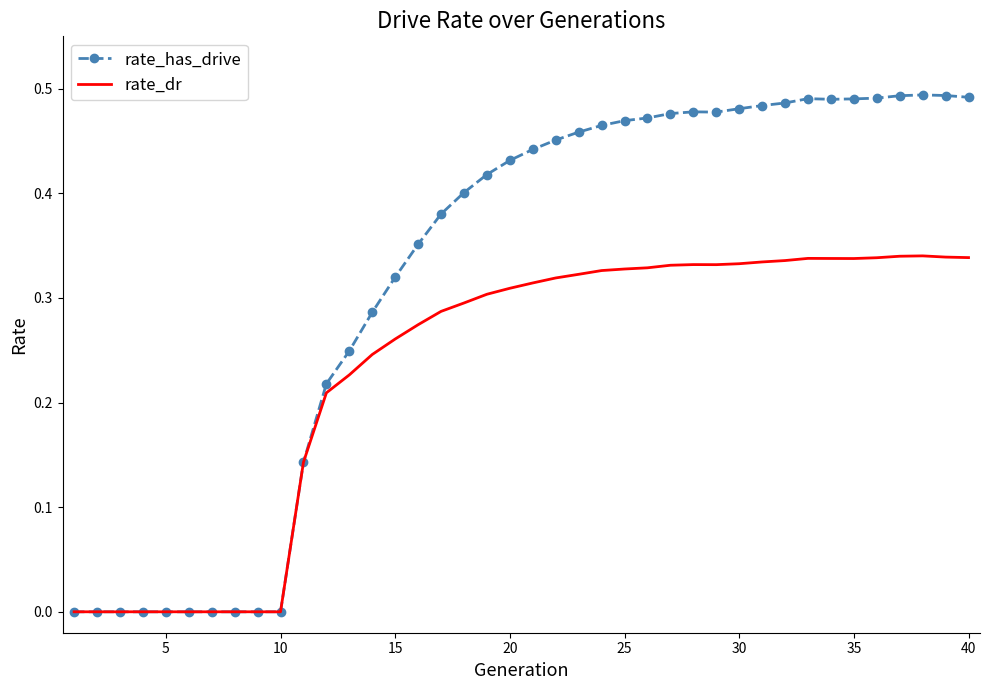

List the series in order of their overall mean, highest first.

rate_has_drive, rate_dr